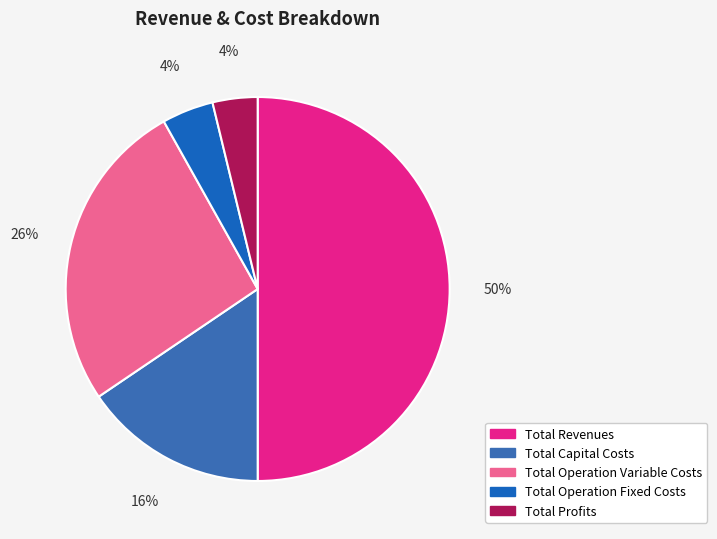

Is the sum of Total Operation Variable Costs and Total Operation Fixed Costs greater than half?

No